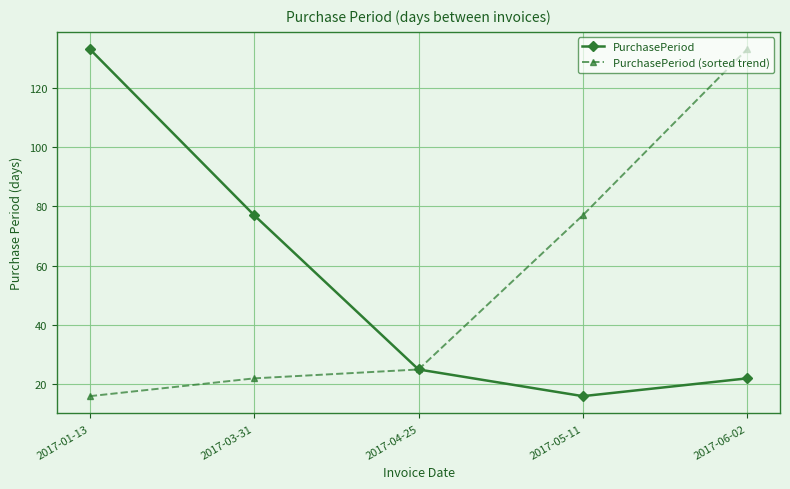

Where is the first local minimum for PurchasePeriod?

2017-05-11